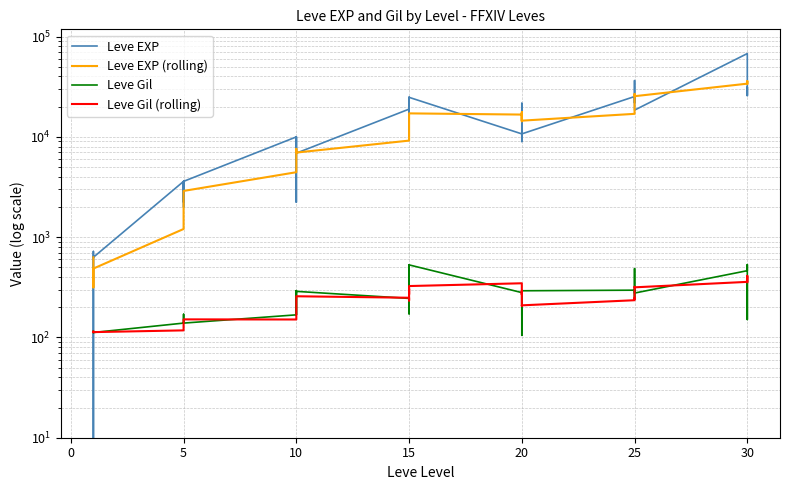

What is the greatest value displayed?

67730.0